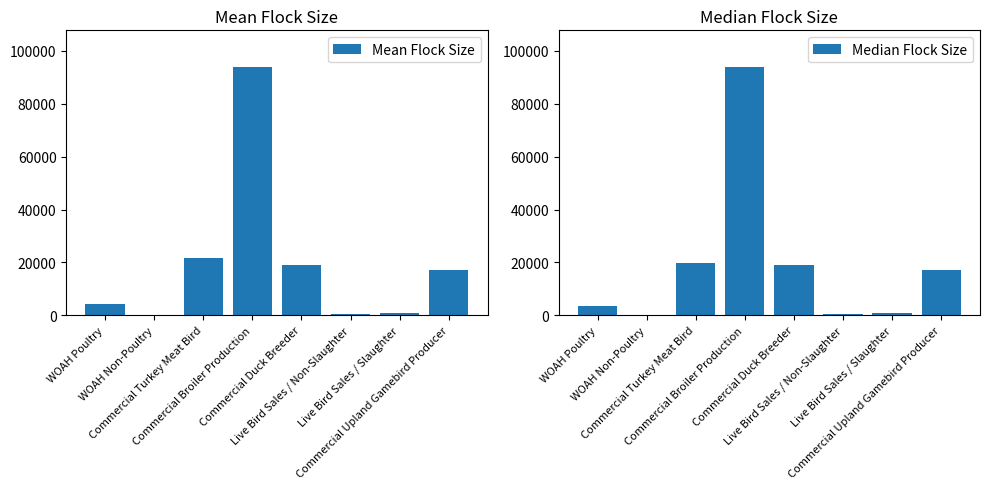

What is the label of the 4th bar from the left?

Commercial Broiler Production